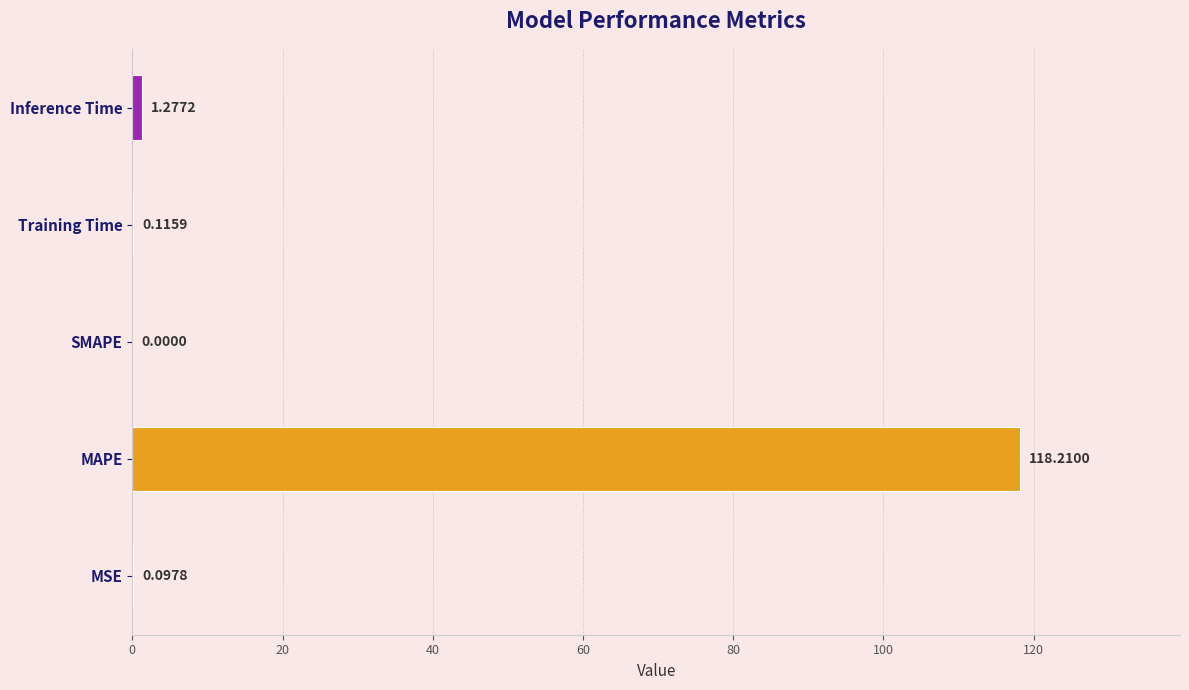

What is the sum of all values?

119.7